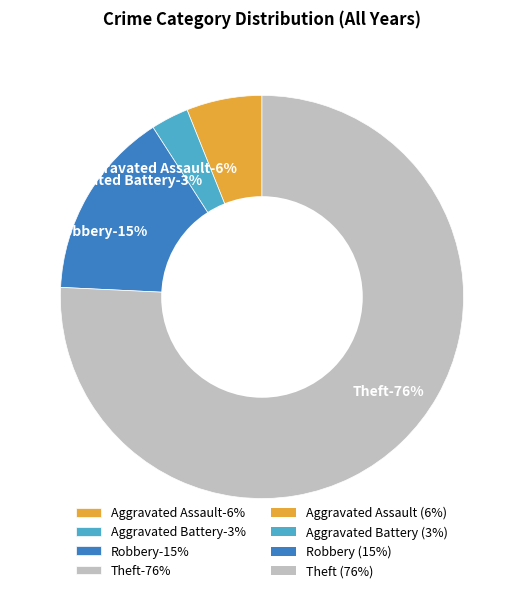

Is there a majority slice in this chart?

Yes